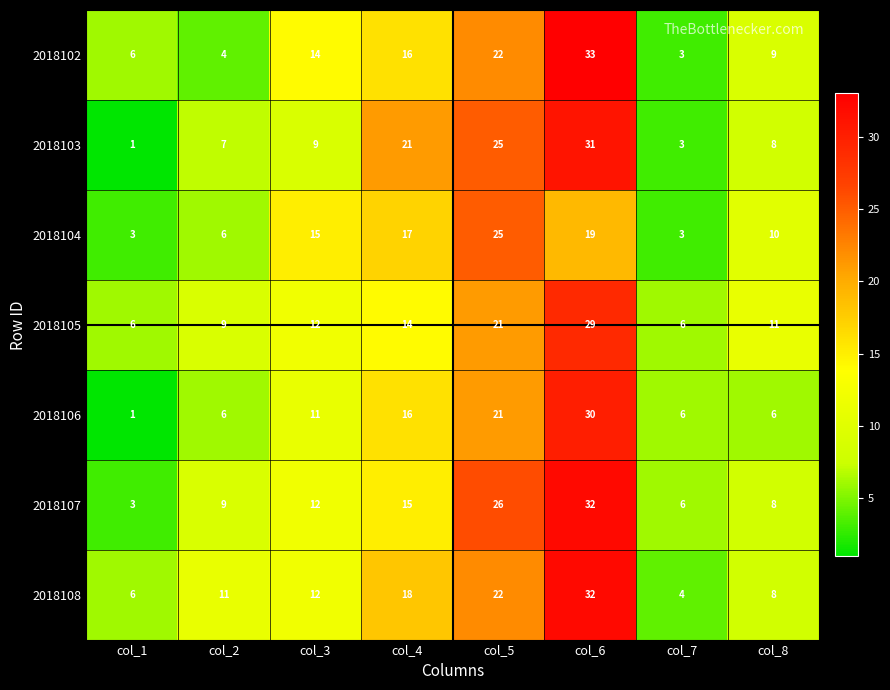

At which label is 2018106 closest to 15?

col_4